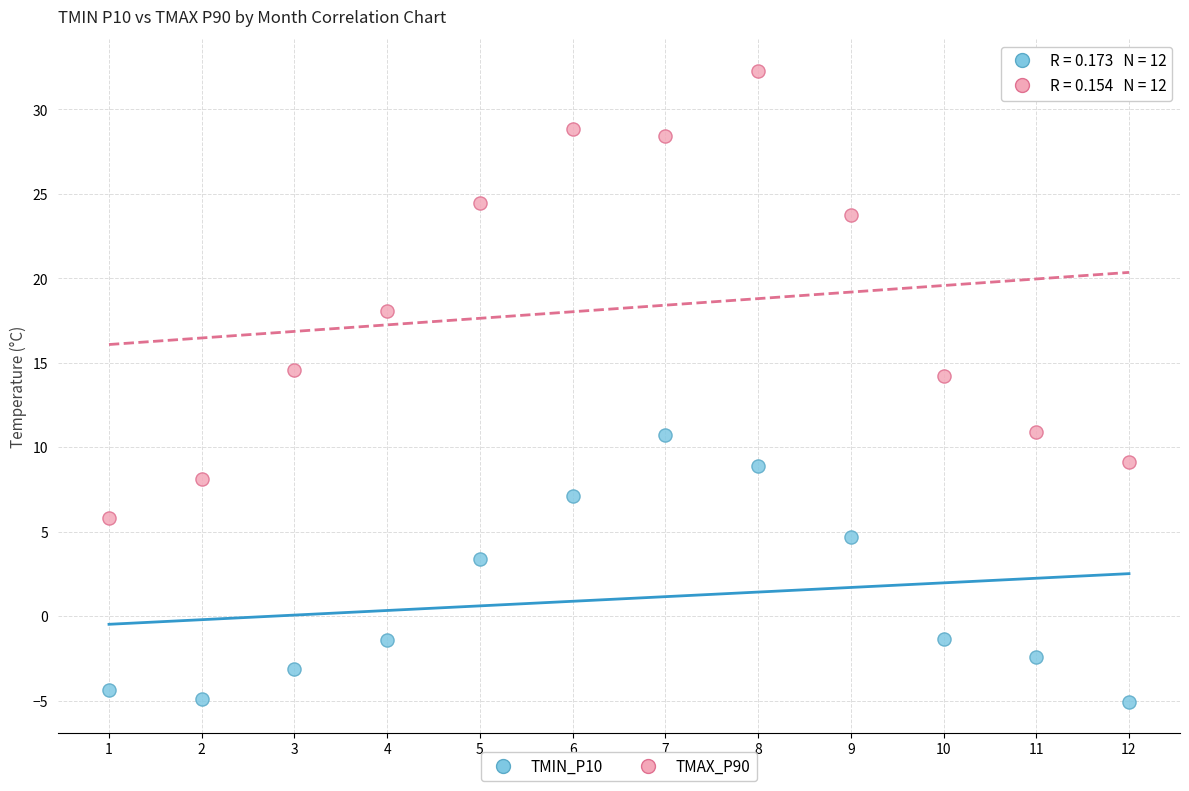

In the TMAX_P90 series, what Y value is closest to 19?

18.1